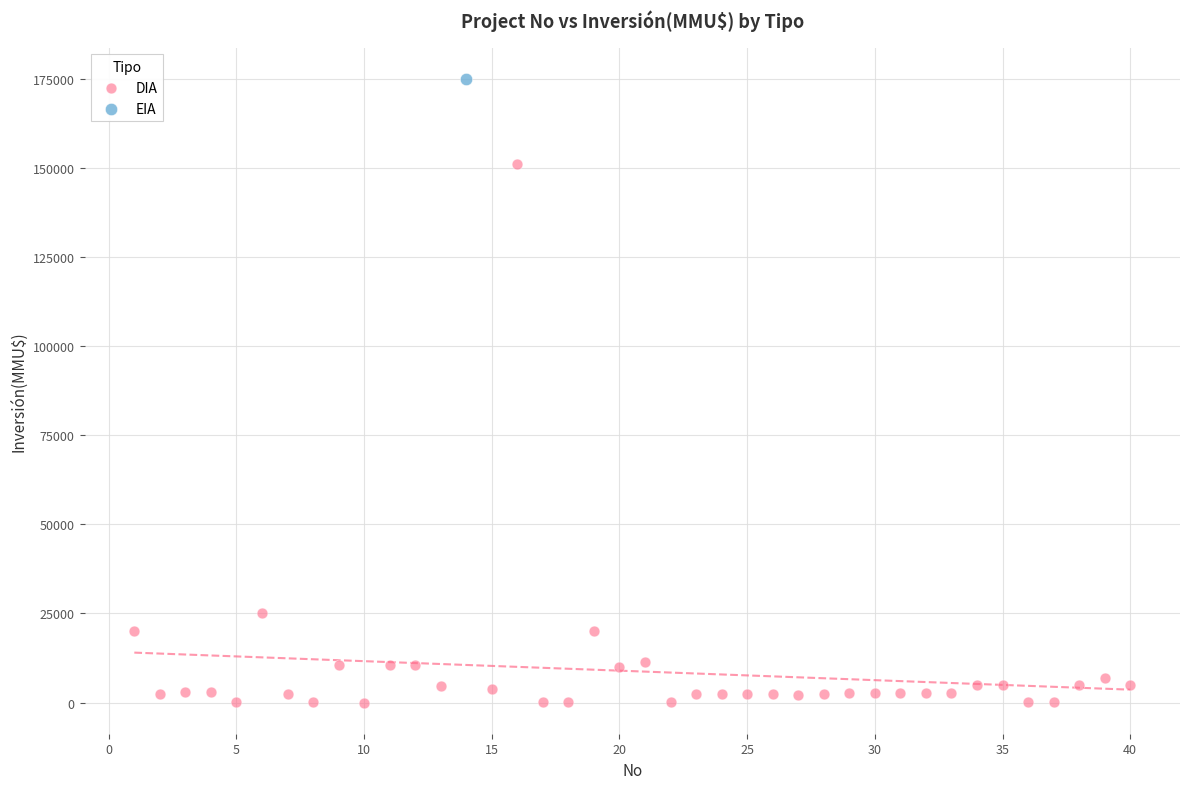

What are all the series names shown in the legend?

DIA, EIA